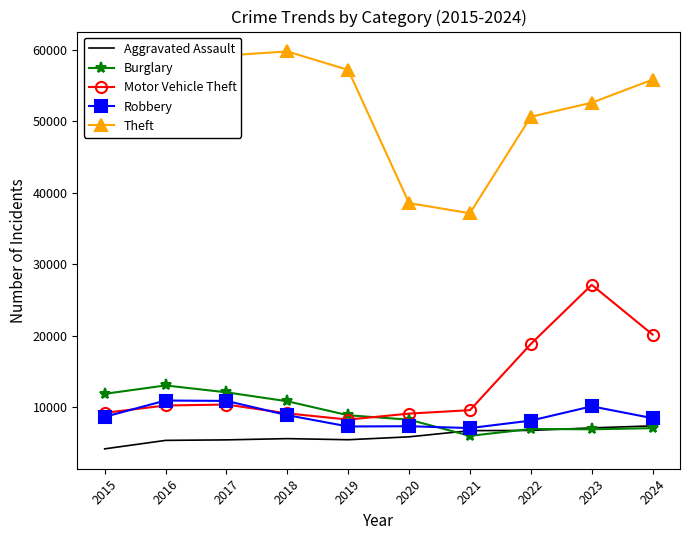

Which series ends up on top after the final intersection of Burglary and Robbery?

Robbery